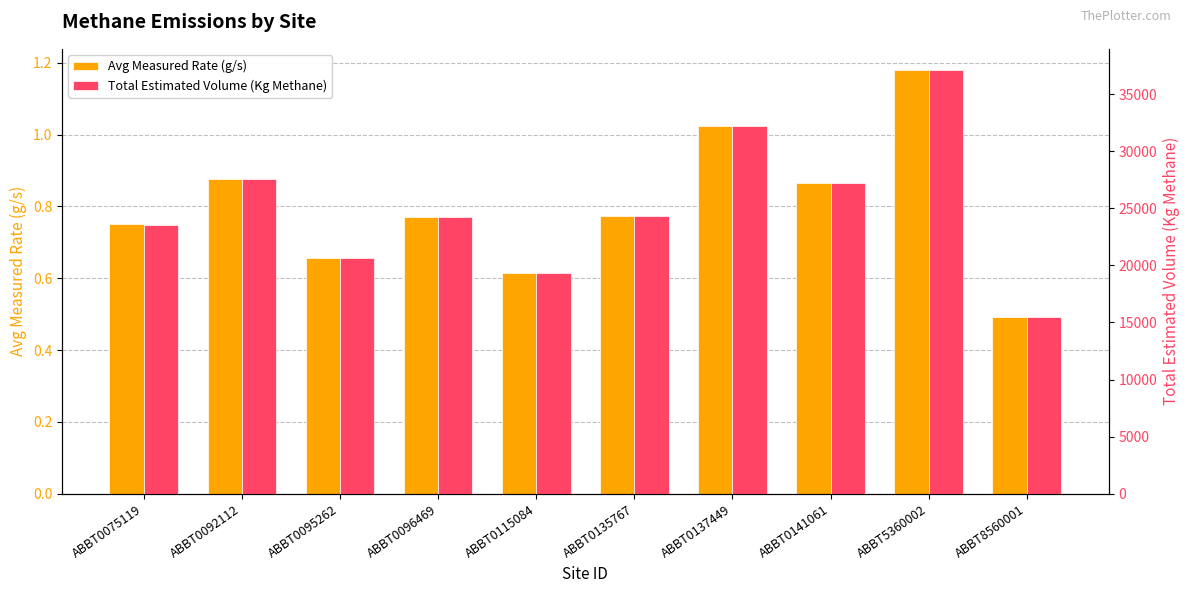

Rank the series by their average value, from highest to lowest.

Total Estimated Volume (Kg Methane), Avg Measured Rate (g/s)